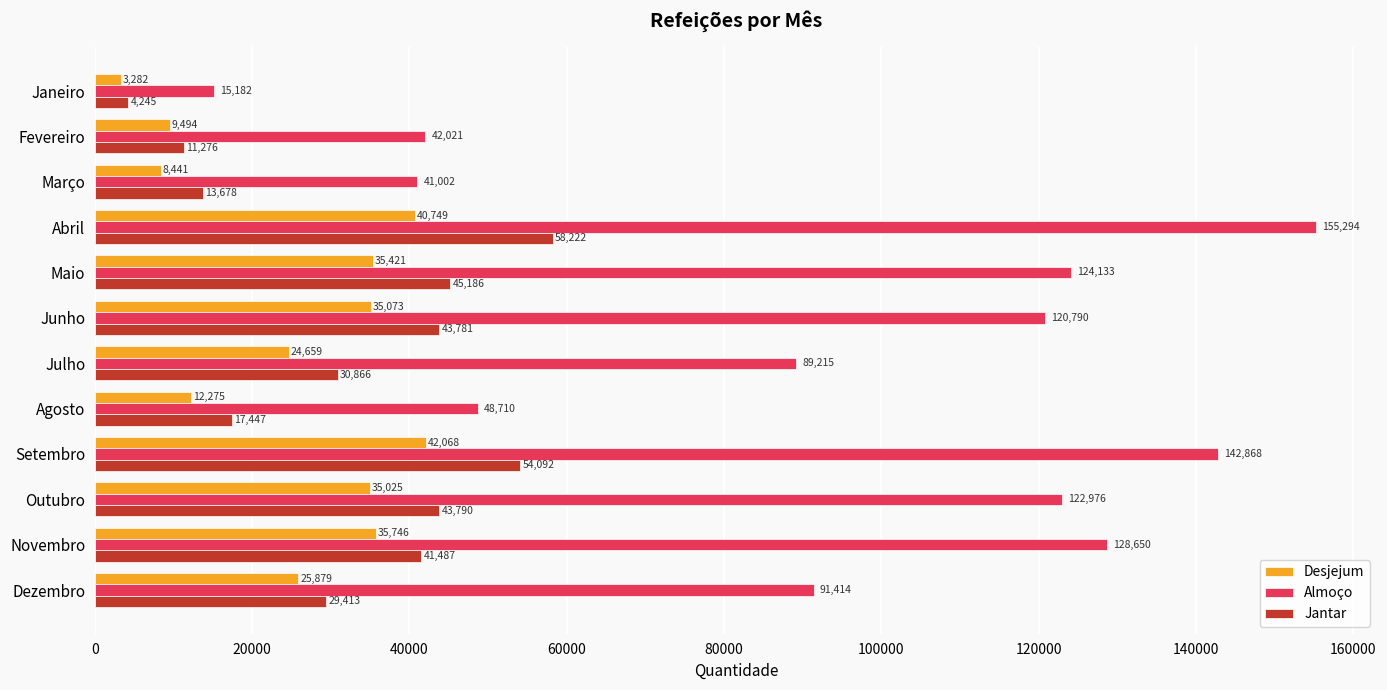

List the labels in order of Almoço value, smallest first.

Janeiro, Março, Fevereiro, Agosto, Julho, Dezembro, Junho, Outubro, Maio, Novembro, Setembro, Abril